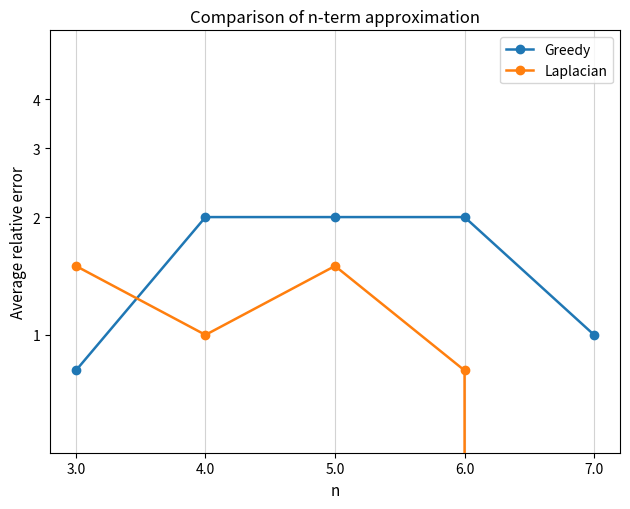

What is the spread (max minus min) of values at 7.0?

1.0